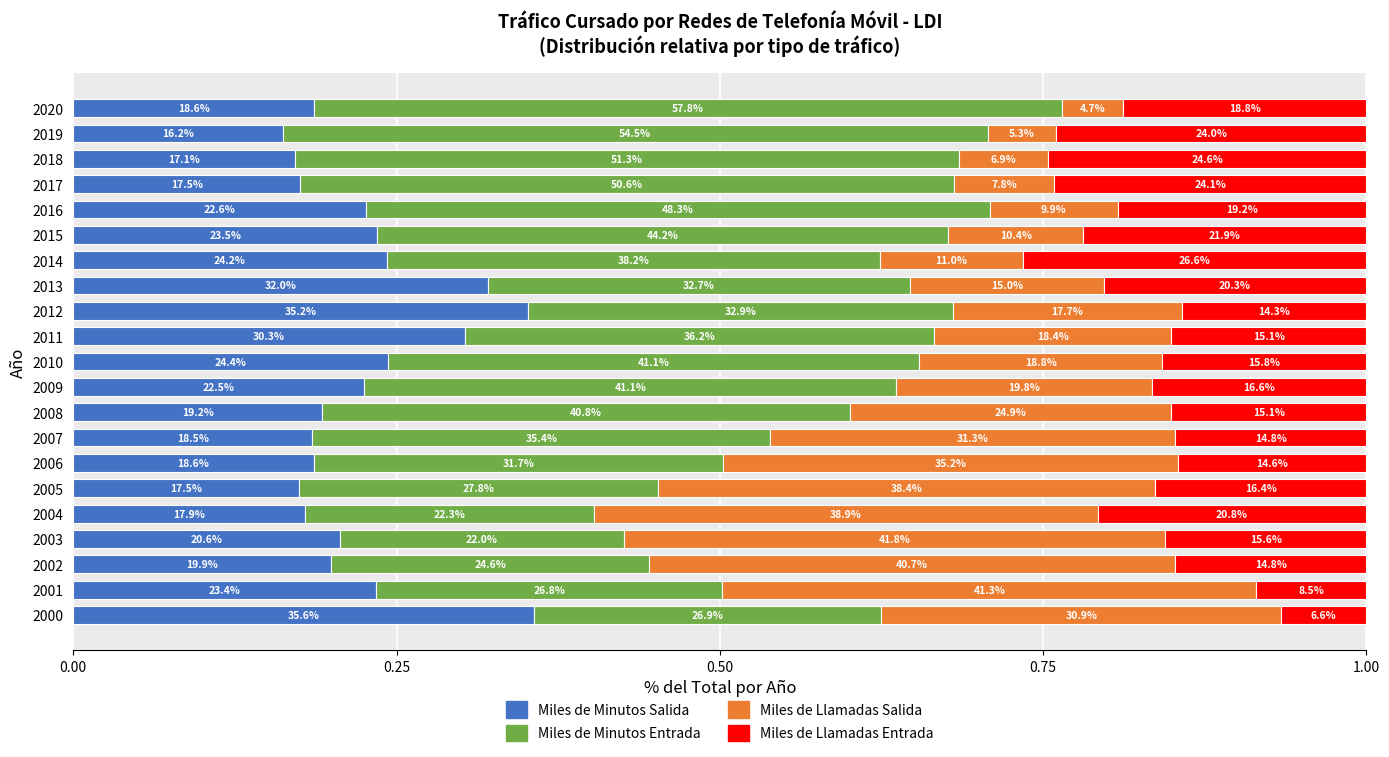

What are all the series names shown in the legend?

Miles de Minutos Salida, Miles de Minutos Entrada, Miles de Llamadas Salida, Miles de Llamadas Entrada